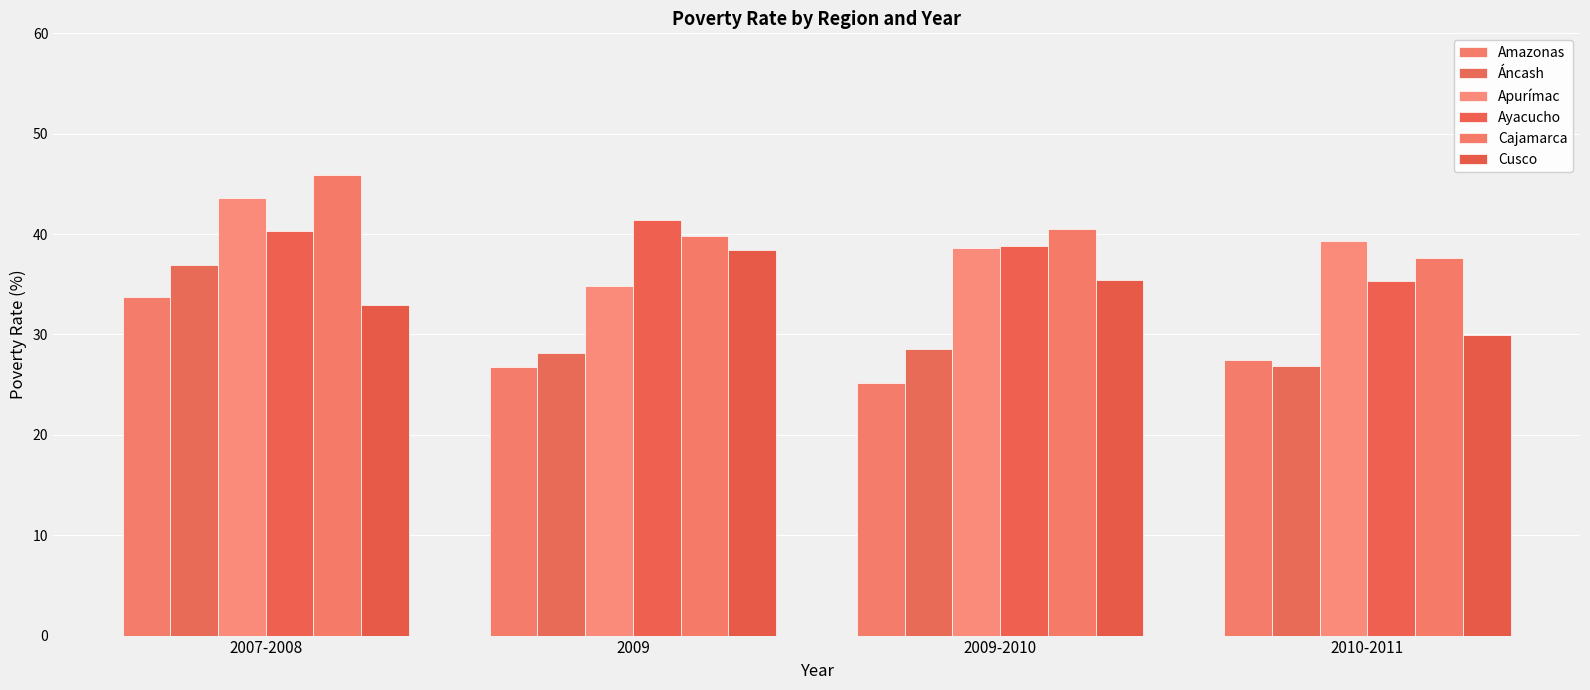

List the series in order of their peak value, lowest first.

Amazonas, Áncash, Cusco, Ayacucho, Apurímac, Cajamarca